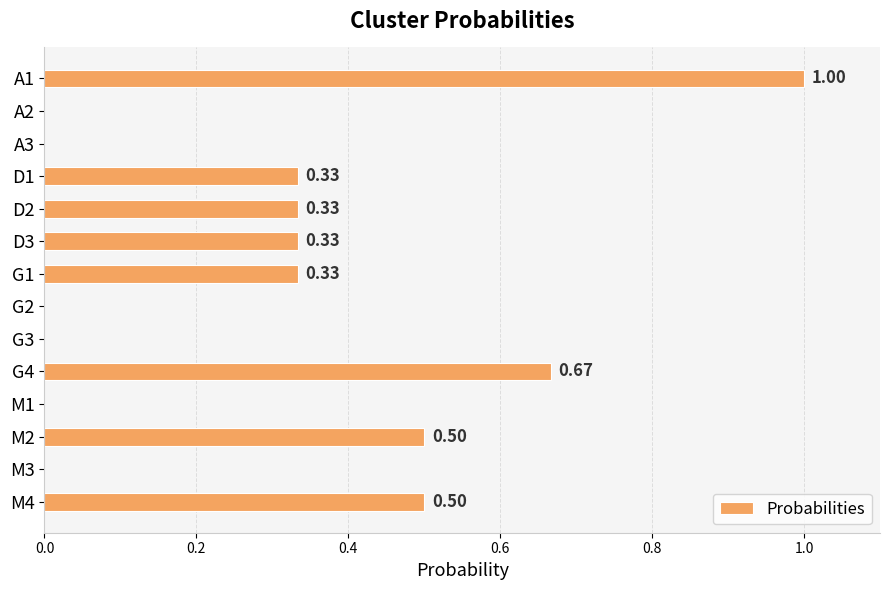

What is the sum of all values?

4.0